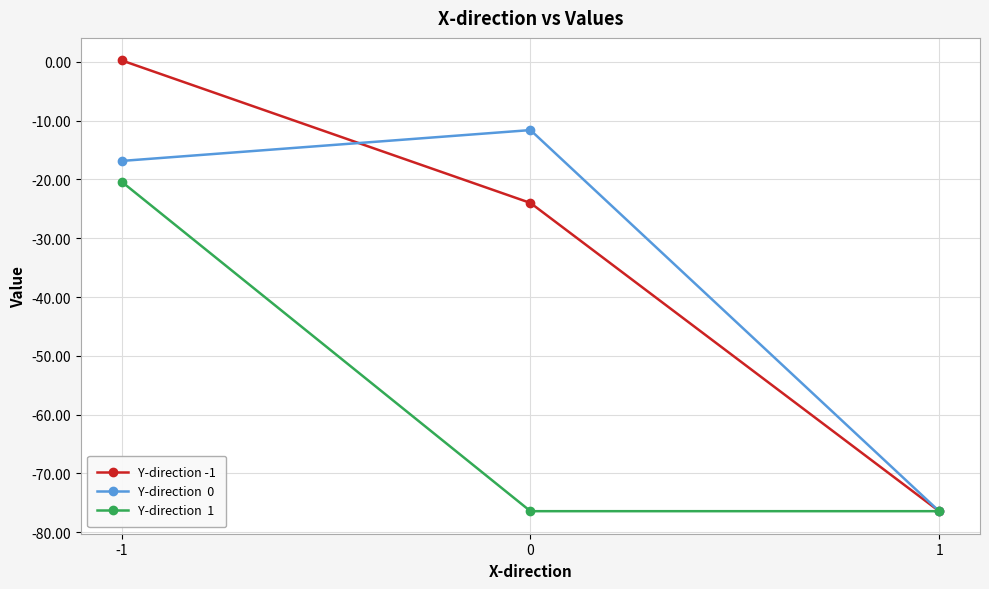

What is the total value across all series at 1?

-229.3